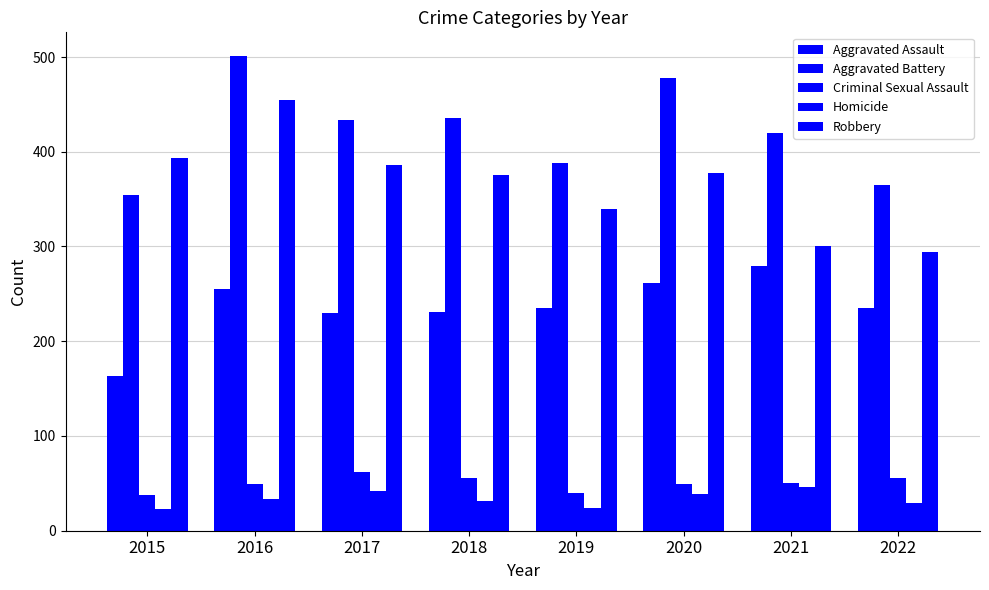

True or false: Aggravated Battery has a value of 478 at 2020.

True